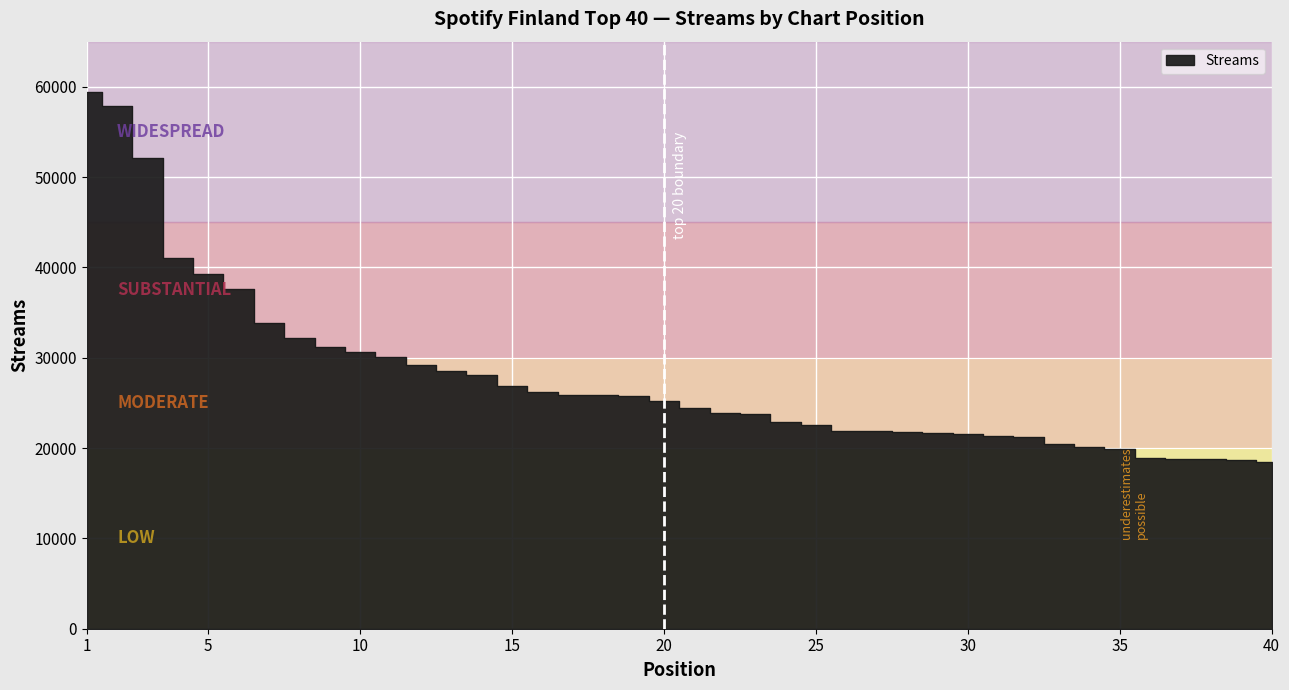

Rank the categories by value from lowest to highest.

40, 39, 38, 37, 36, 35, 34, 33, 32, 31, 30, 29, 28, 27, 26, 25, 24, 23, 22, 21, 20, 19, 18, 17, 16, 15, 14, 13, 12, 11, 10, 9, 8, 7, 6, 5, 4, 3, 2, 1